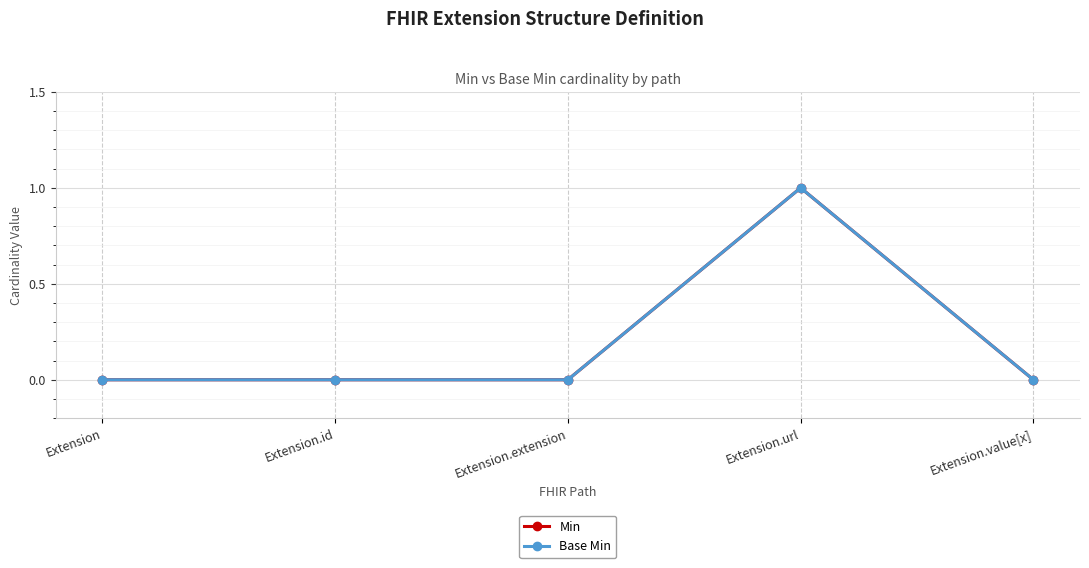

Is this an area chart (filled region under the line)?

No